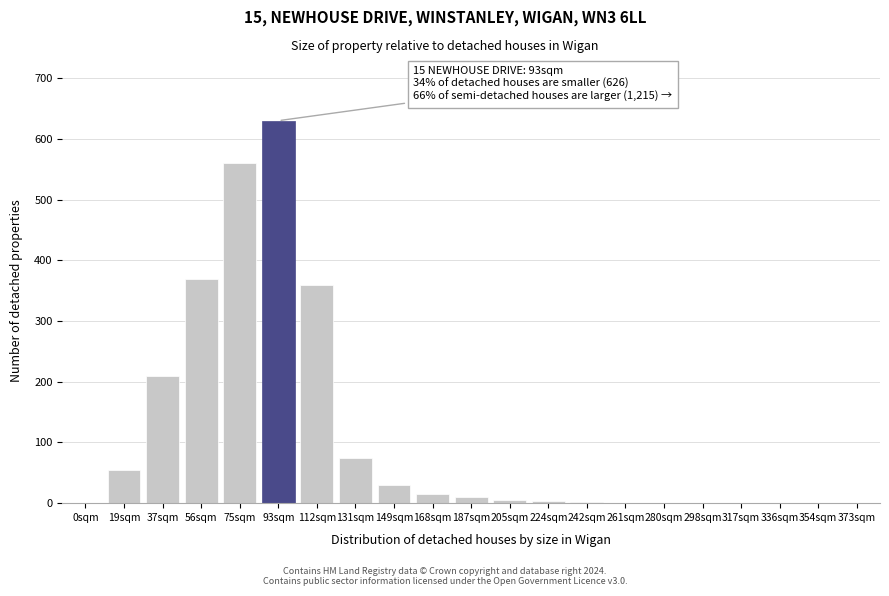

What is the maximum value shown in the chart?

630